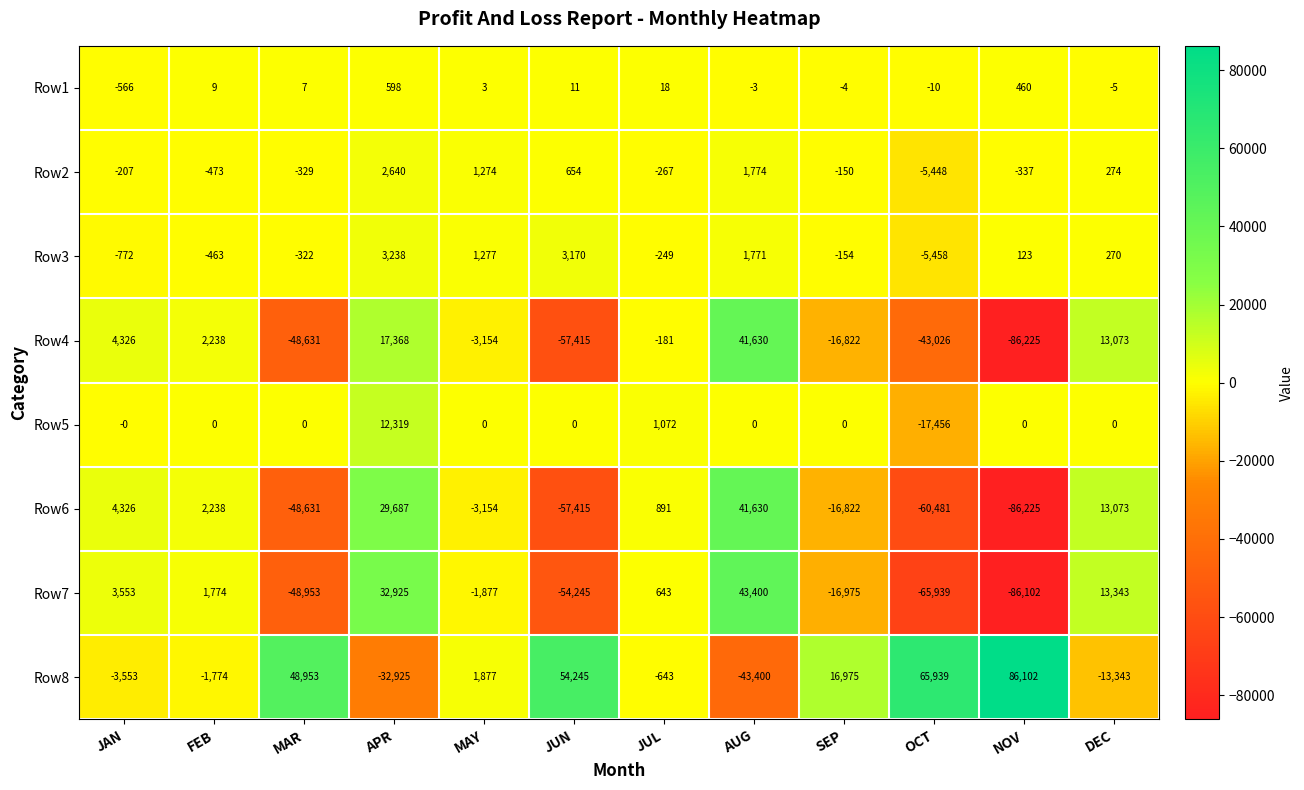

What is the difference between the highest and lowest values at JUN?

111660